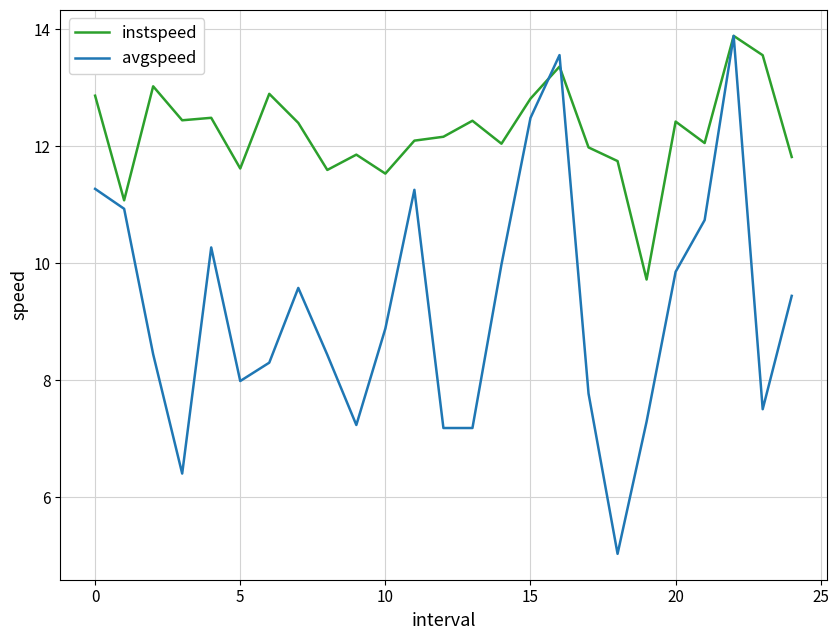

What is the difference between the maximum and second lowest values in the avgspeed series?

7.5